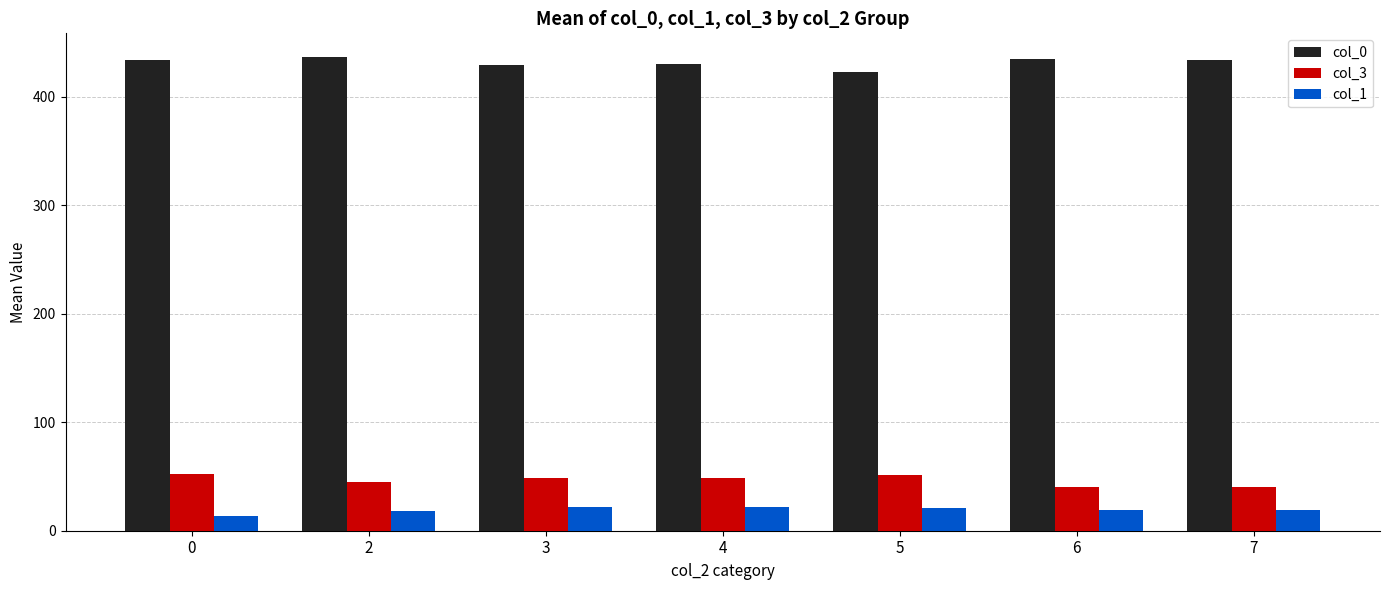

What is the total value across all series at 2?

499.4